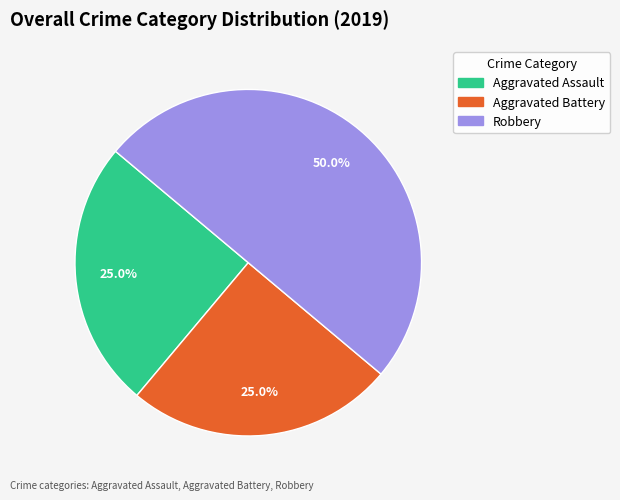

Is Aggravated Assault the majority of the pie?

No